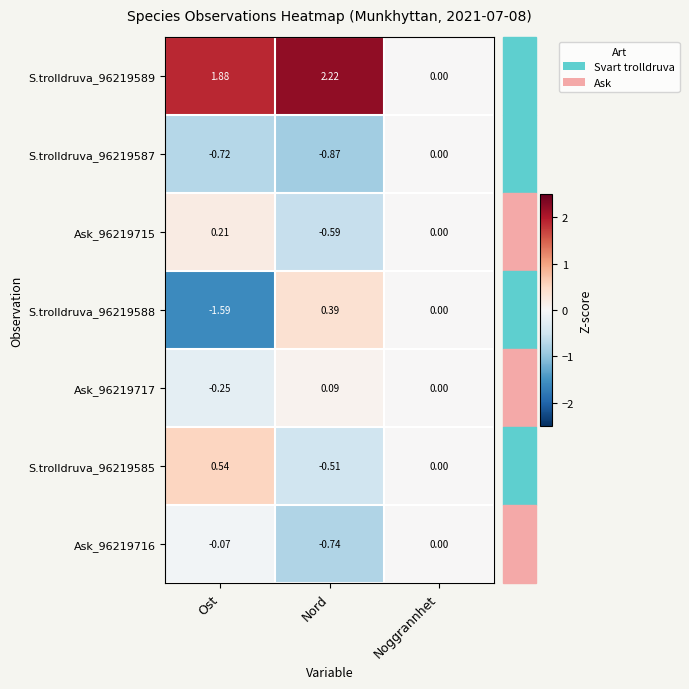

List the labels in order of S.trolldruva_96219587 value, largest first.

Noggrannhet, Ost, Nord